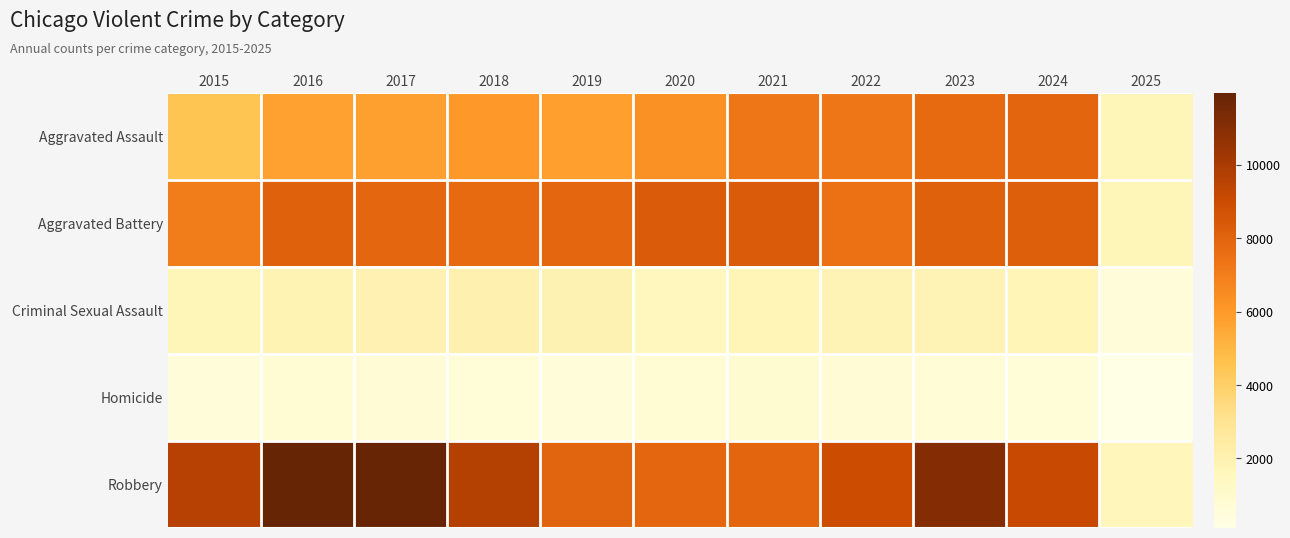

Which category has the highest value across all series?

2016